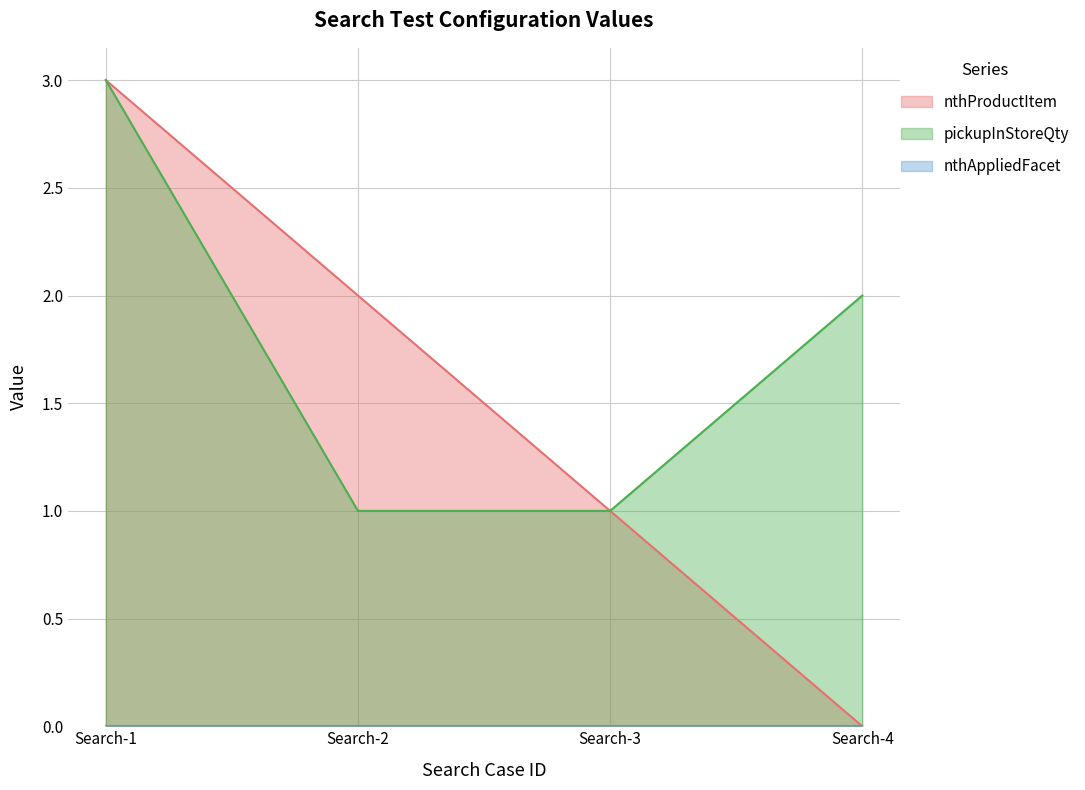

At how many categories does at least one series exceed 1?

3